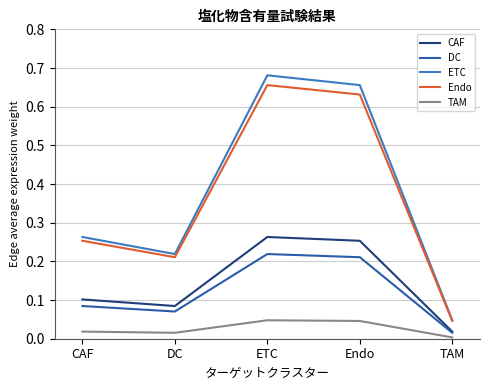

What position from the right is Endo?

2